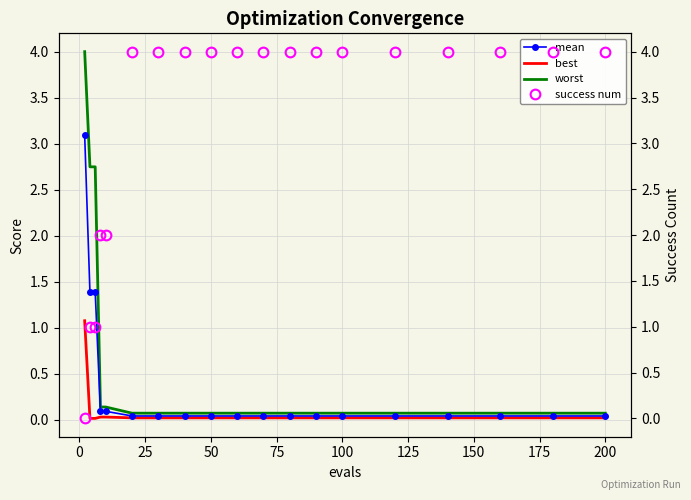

What is the highest value of the worst series?

4.0